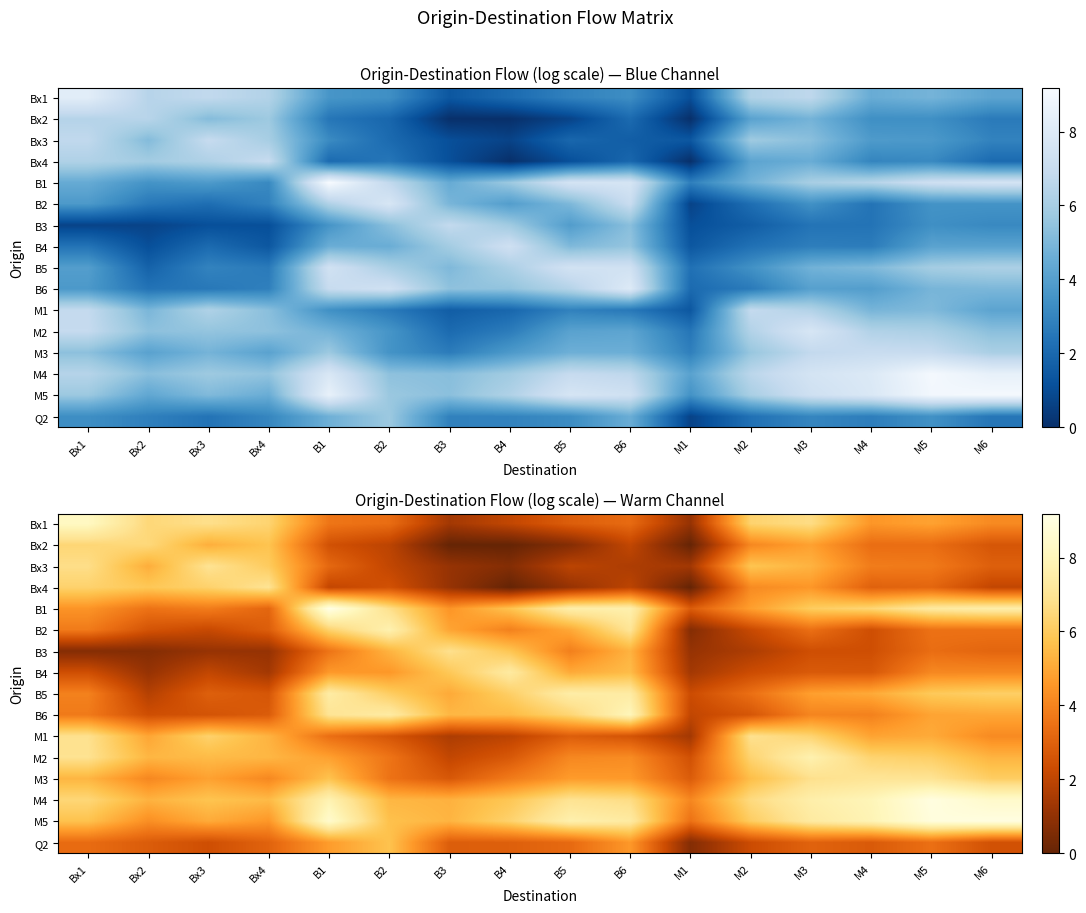

Rank the series at Bx1 from lowest to highest value.

B3, B4, Q2, B6, B2, B5, B1, M3, M5, Bx4, Bx2, M4, Bx3, M1, M2, Bx1